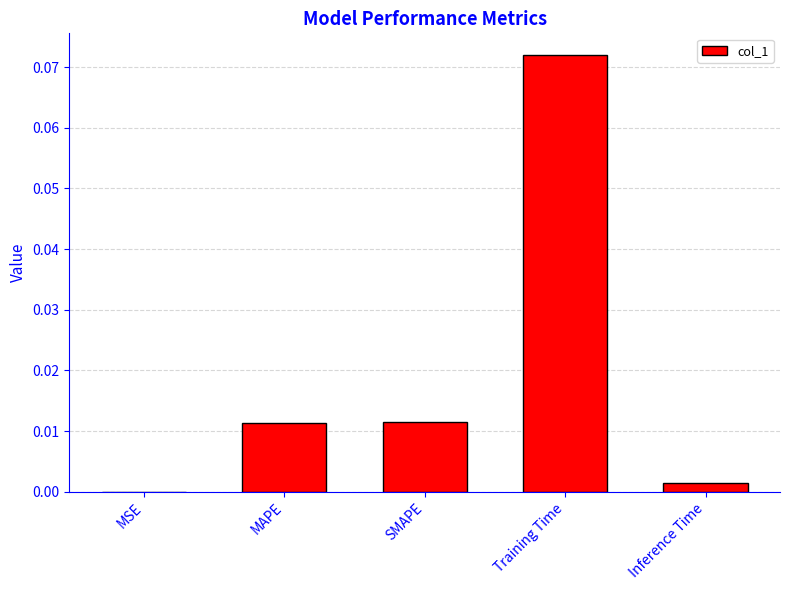

Which has a higher value, MAPE or MSE?

MAPE